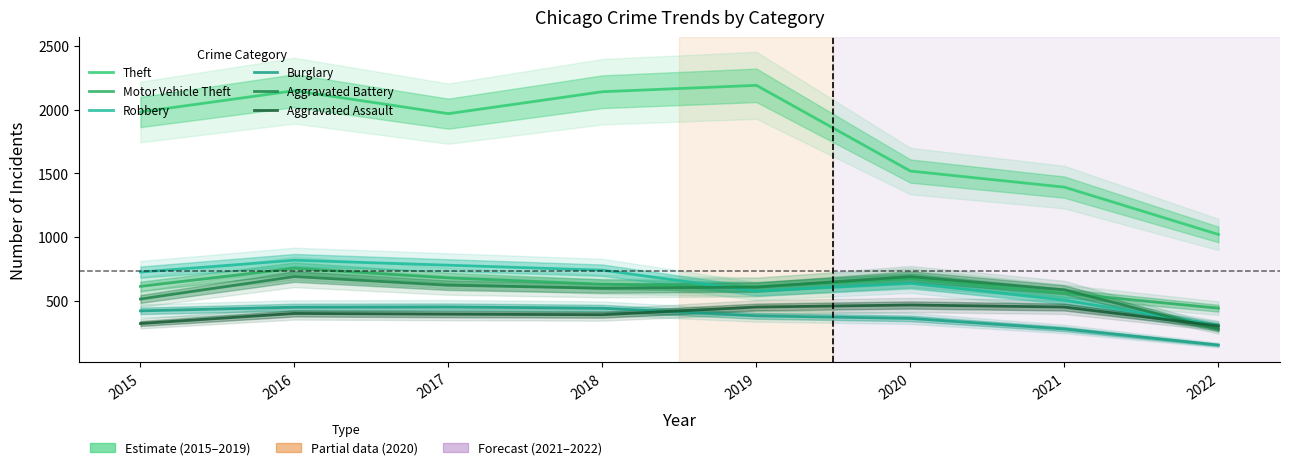

True or false: Motor Vehicle Theft has a value of 560 at 2021.

True